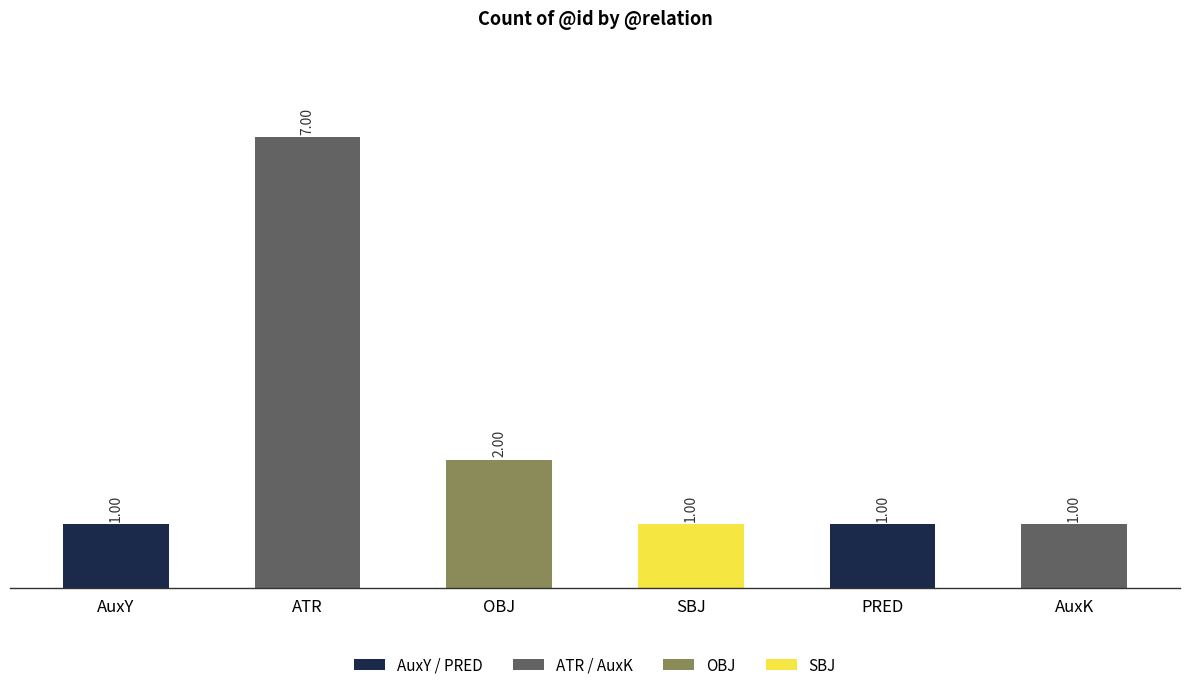

What is the average value?

2